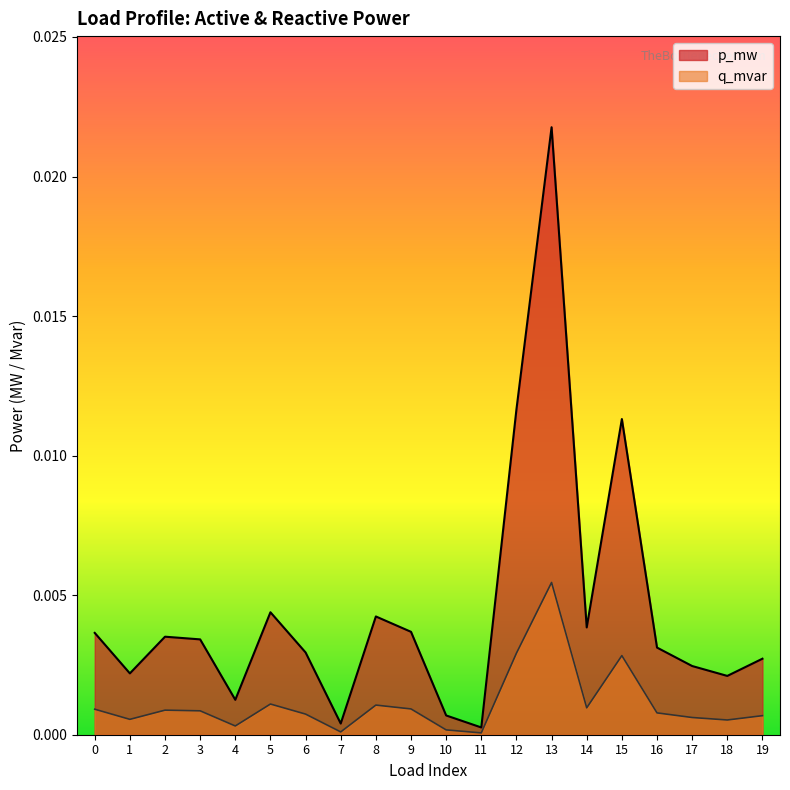

True or false: q_mvar has more than 2 points higher than both neighbors.

True